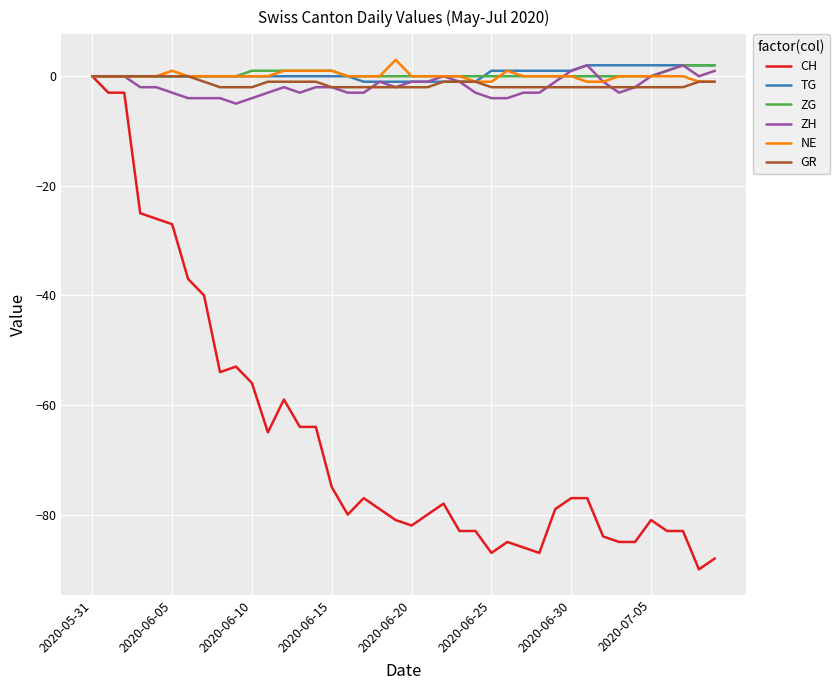

What is the minimum value shown in the chart?

-90